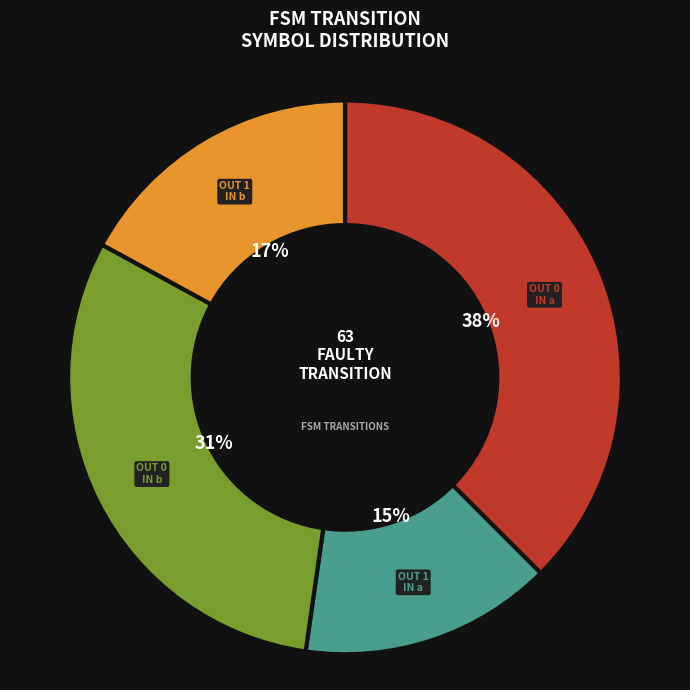

Is there a majority slice in this chart?

No